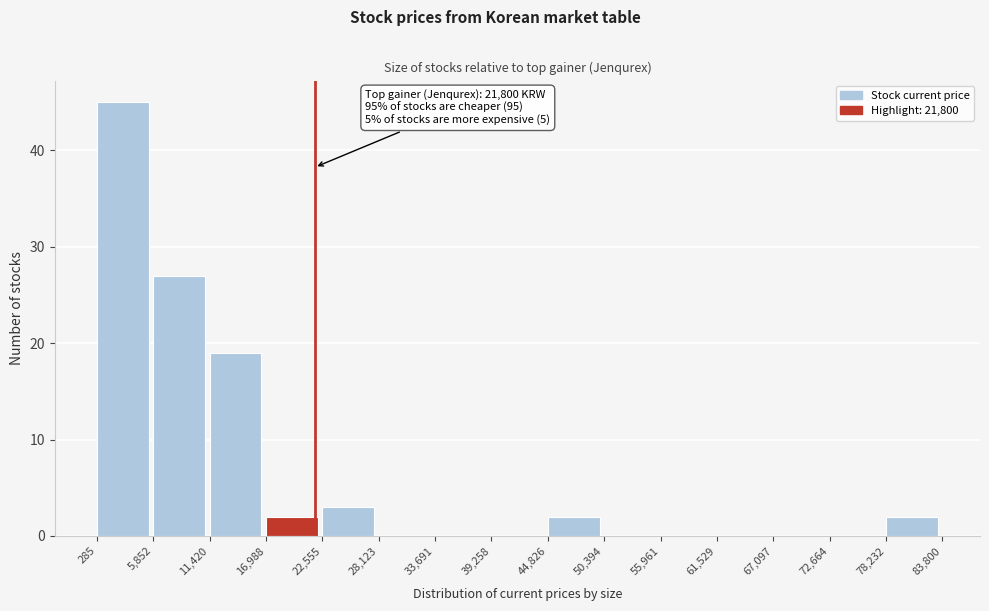

Which range on the x-axis has the tallest bar?

285 to 5,852